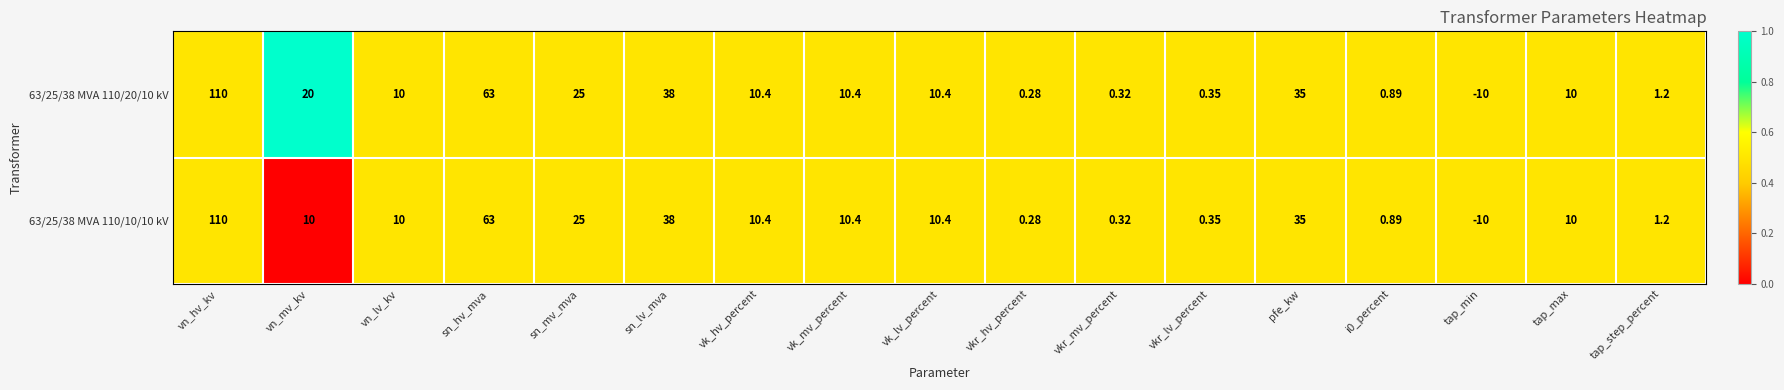

At which category is the sum across all series the highest?

vn_hv_kv